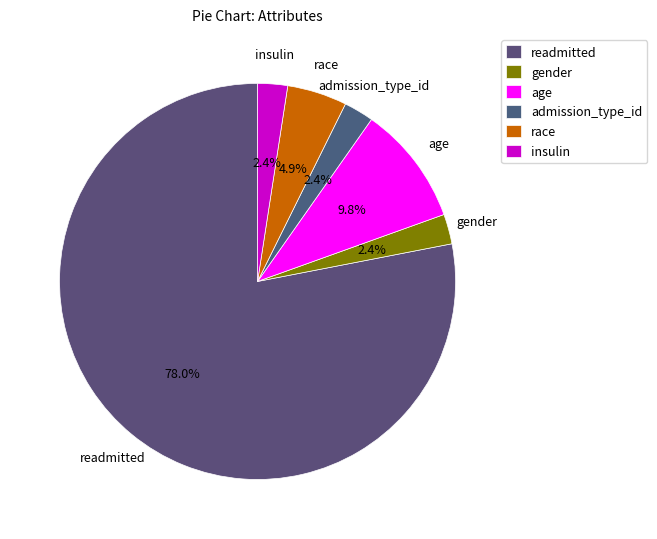

Combined, do insulin and admission_type_id account for over 50%?

No